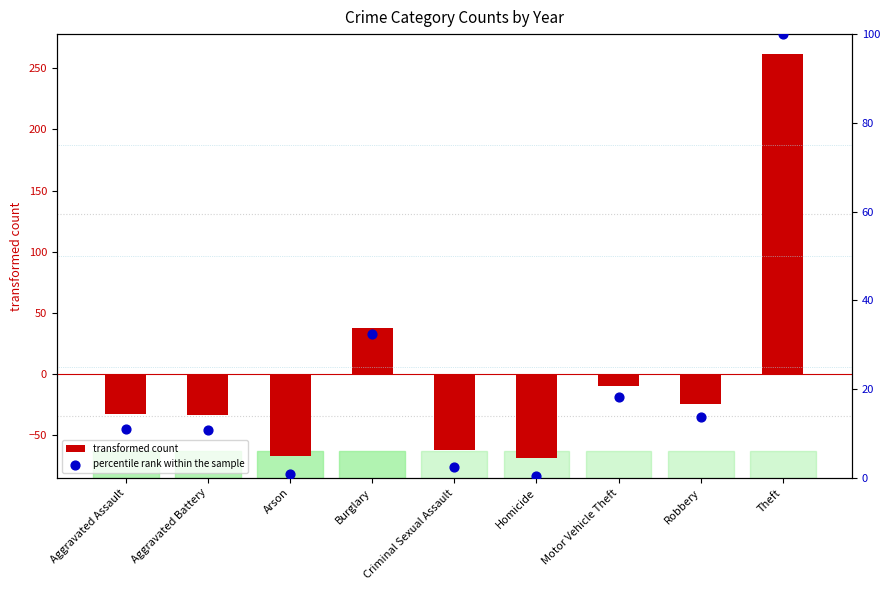

Which series has the largest Y range (max minus min)?

transformed count